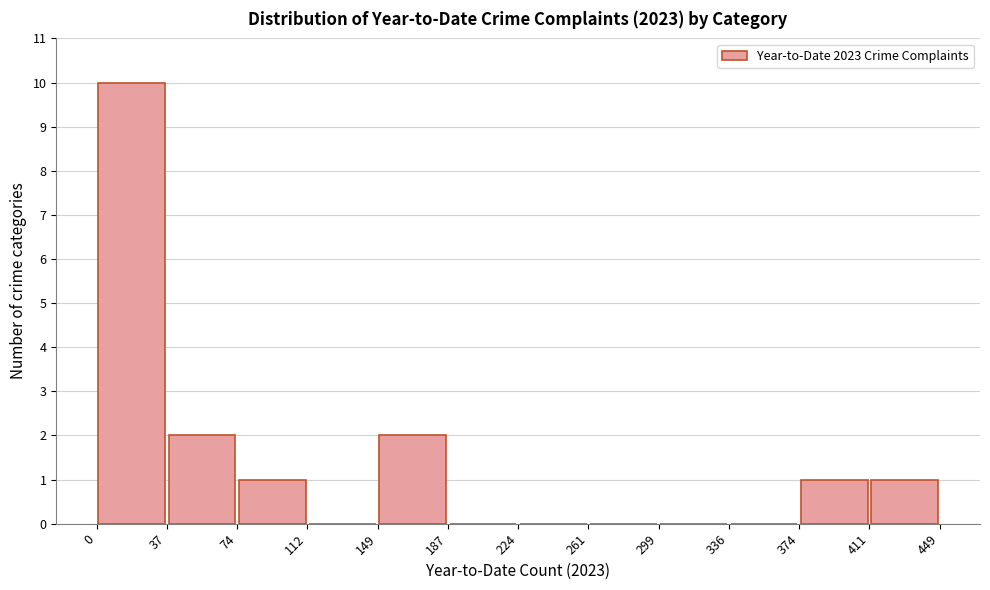

What is the height of the bar covering 0 to 37 on the x-axis? The values are not printed on the chart, so give them approximately, as read against the axis.

10